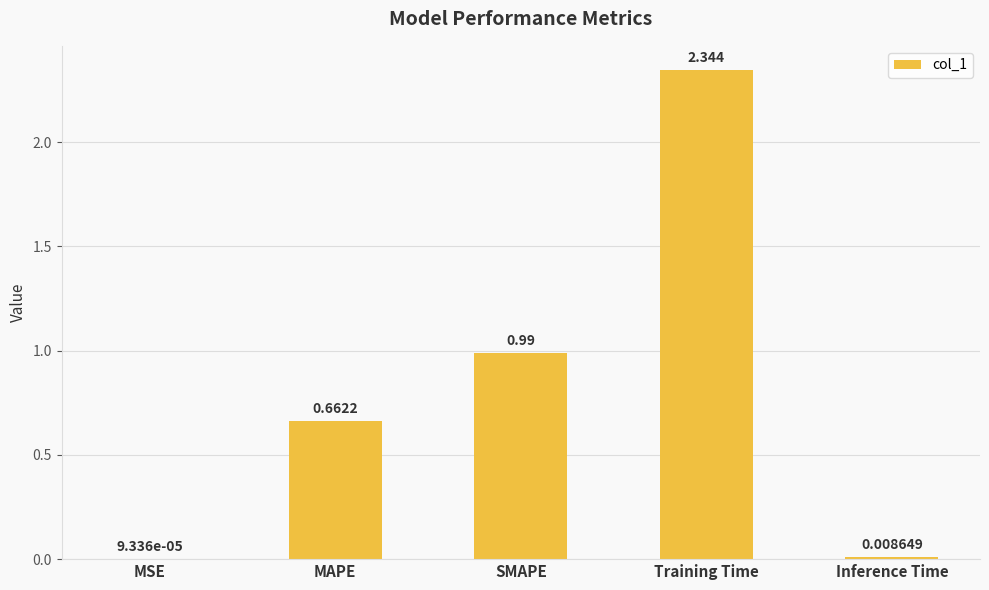

The value at SMAPE is 0.6. True or false?

False